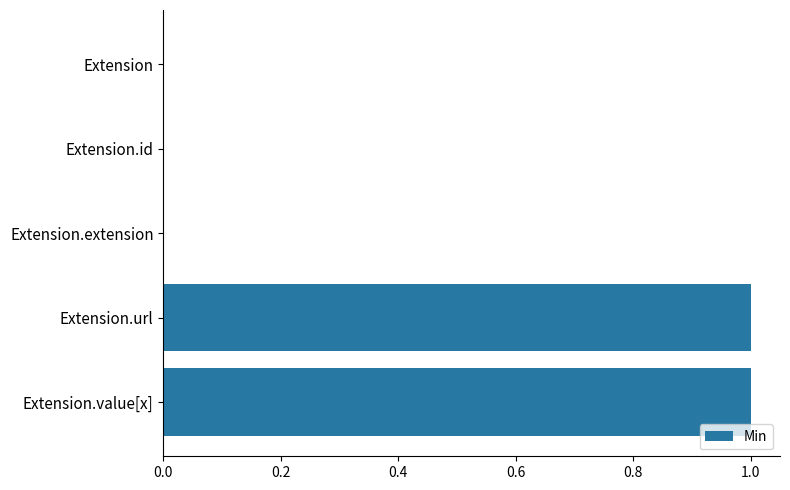

Reading top to bottom, list all the values displayed in this chart.

Extension=0	Extension.id=0	Extension.extension=0	Extension.url=1	Extension.value[x]=1